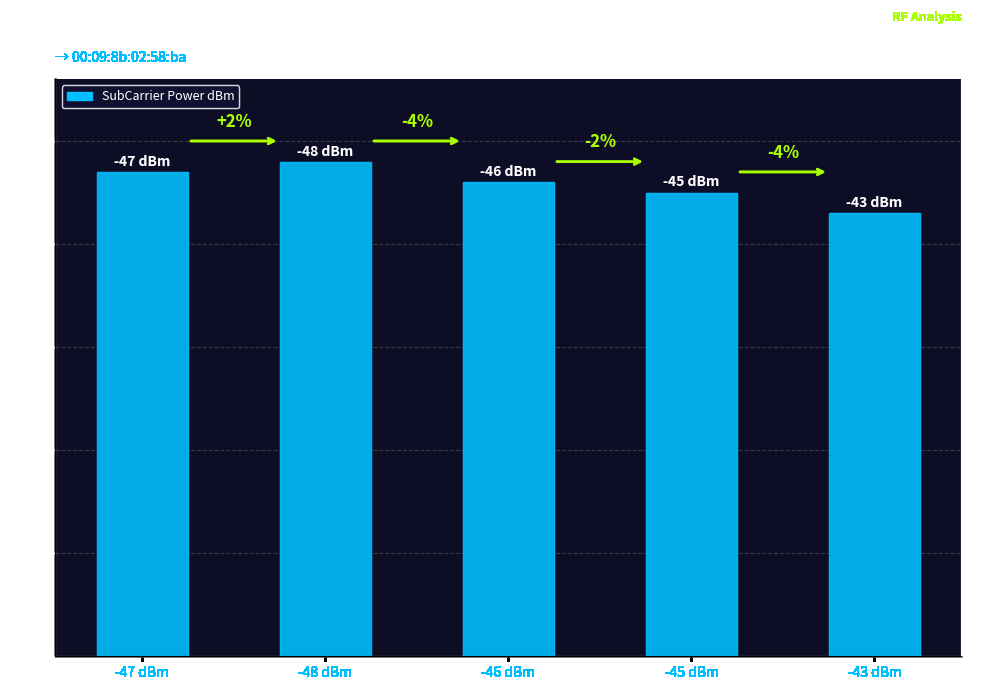

How many data points does each series have?

5